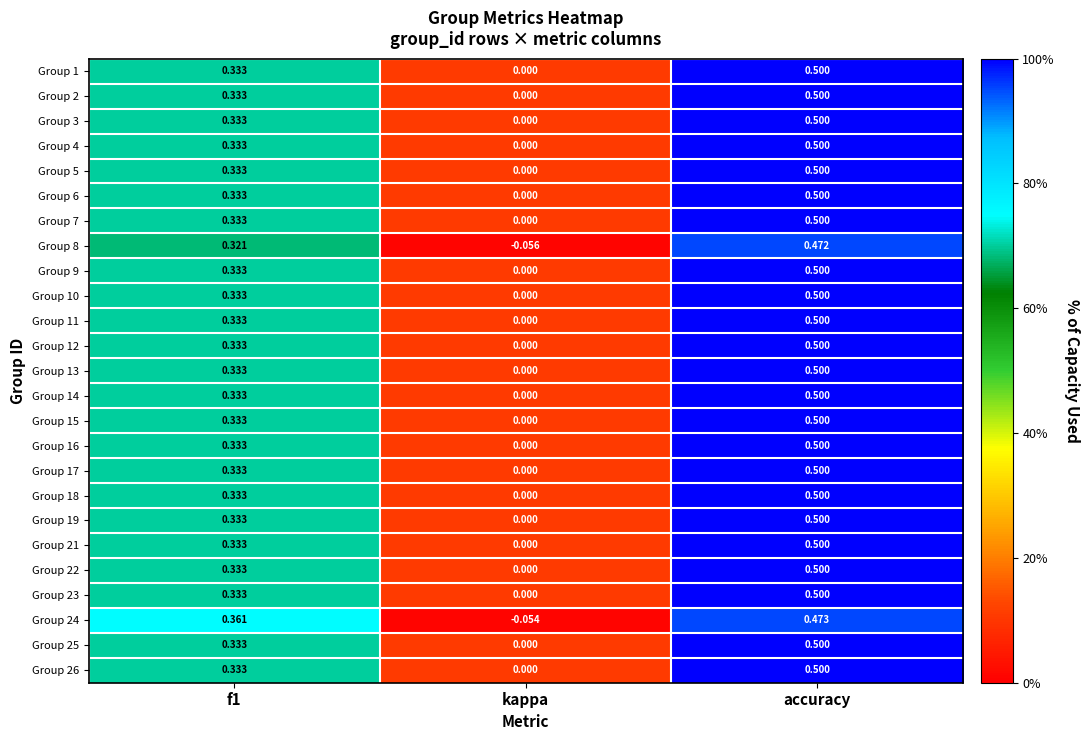

Which label corresponds to the smallest value in the chart?

kappa